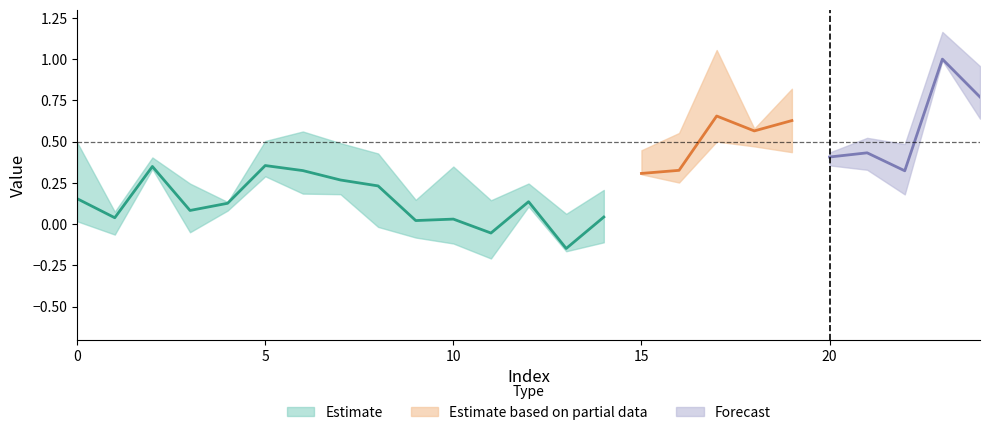

Count the number of categories in the chart.

25